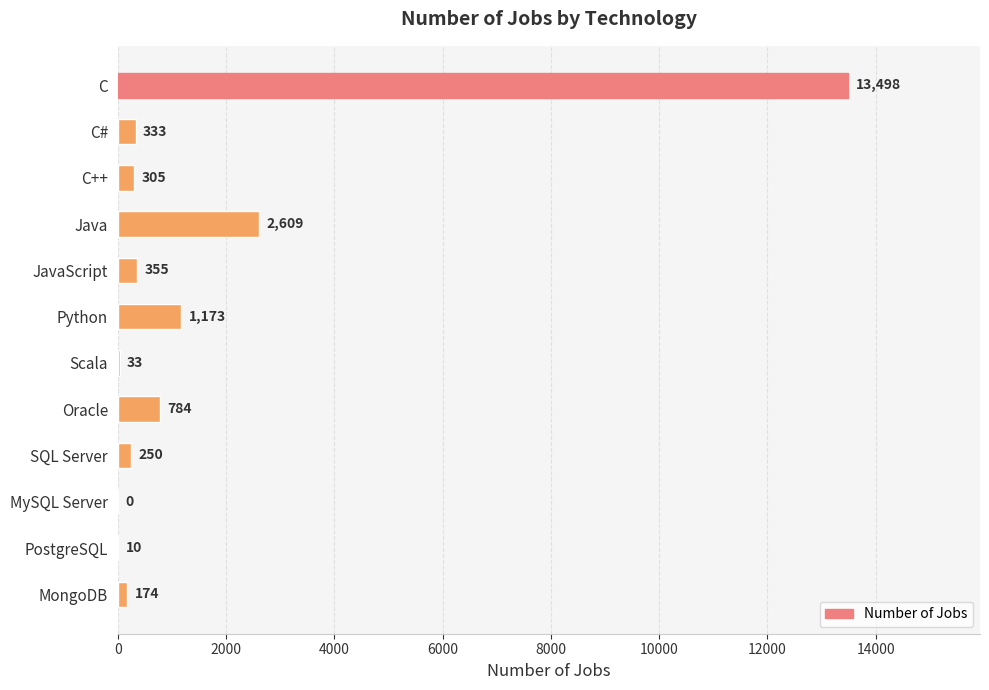

How many values are above zero?

11